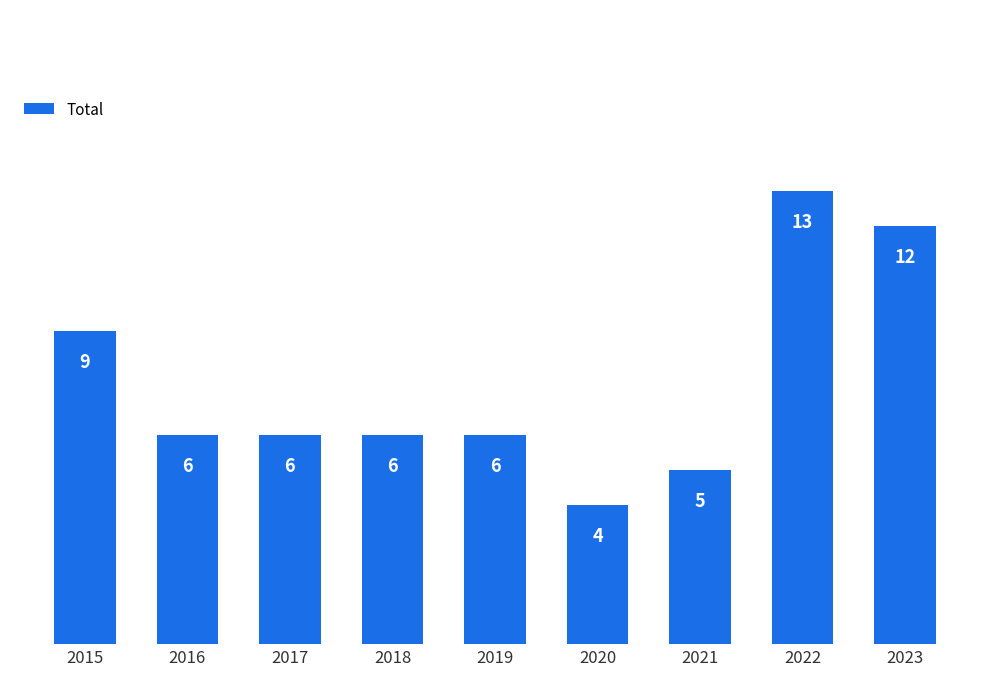

How many values are below 6?

2